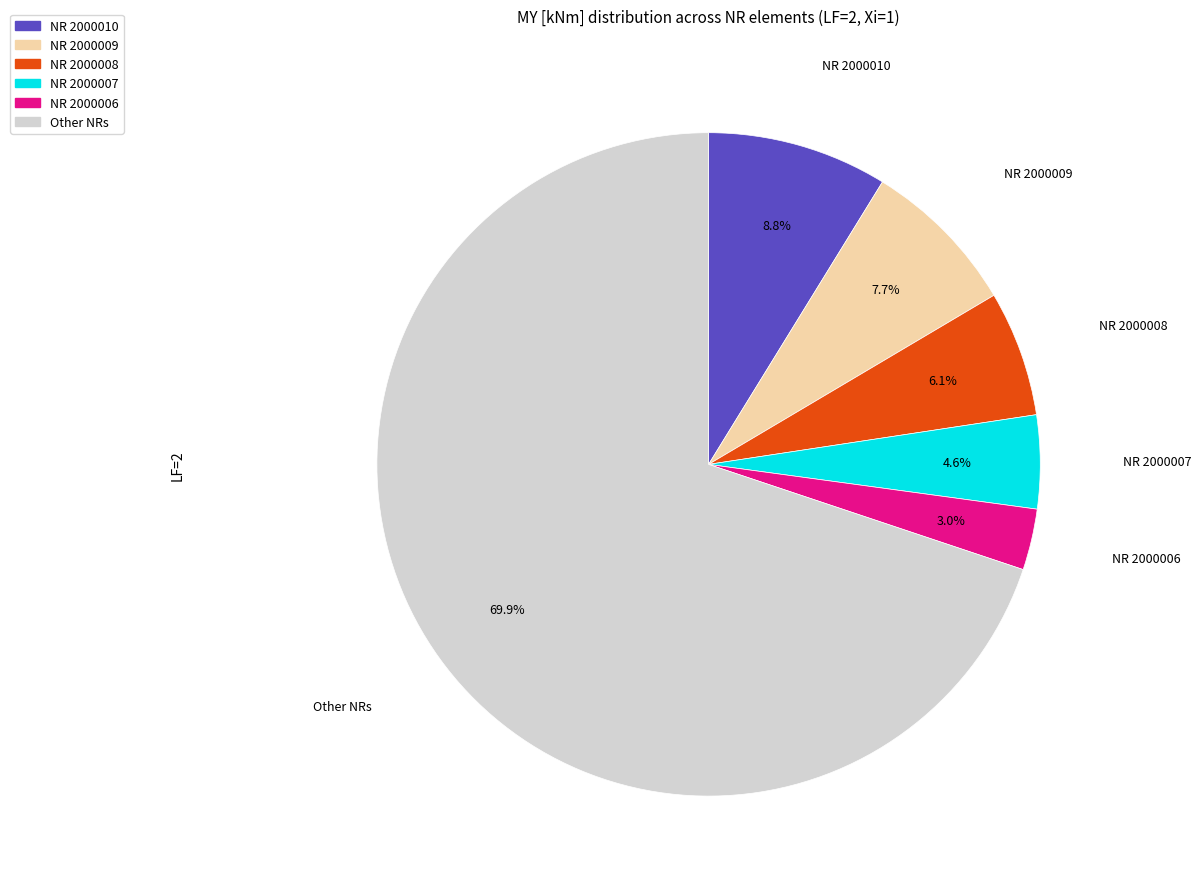

How many segments does this pie chart have?

6